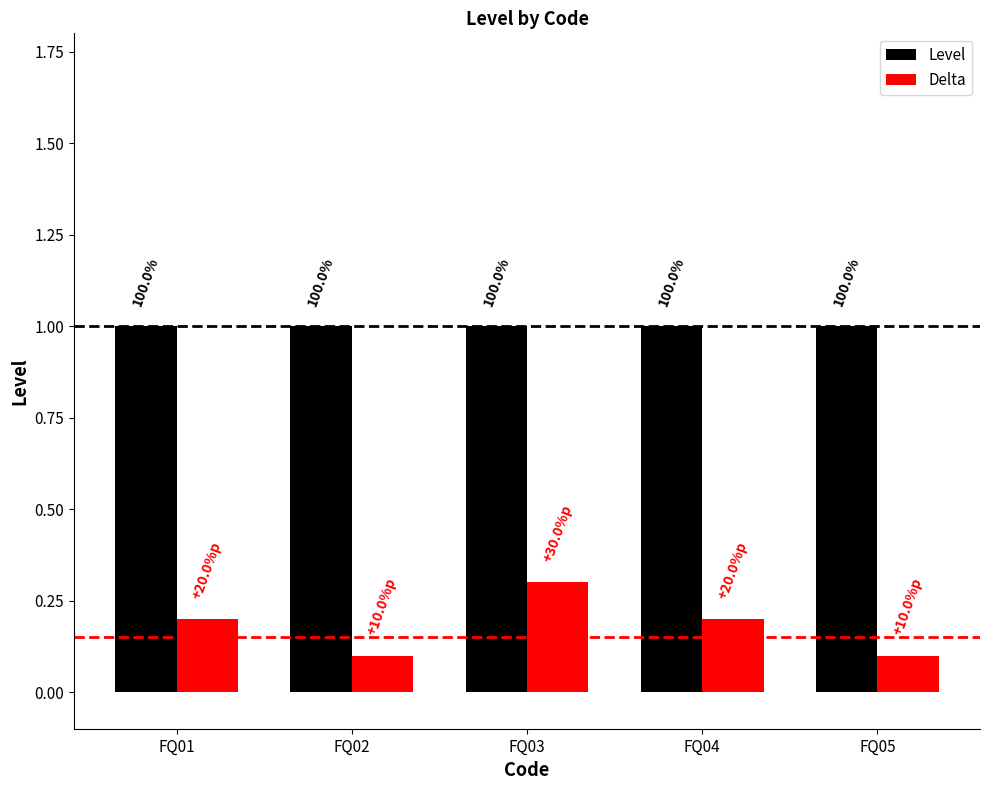

What are all the series names shown in the legend?

Level, Delta